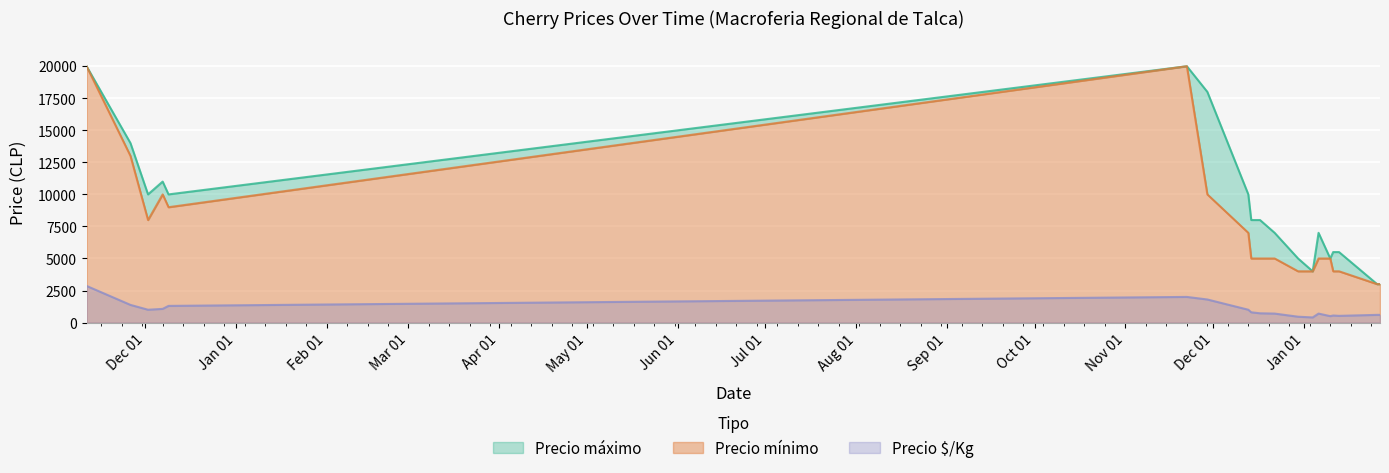

How many lines are shown in the chart?

3